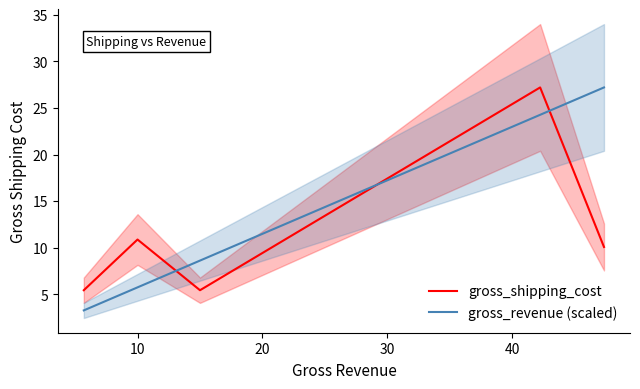

What is the difference between the second highest and minimum values in the gross_revenue (scaled) series?

21.0